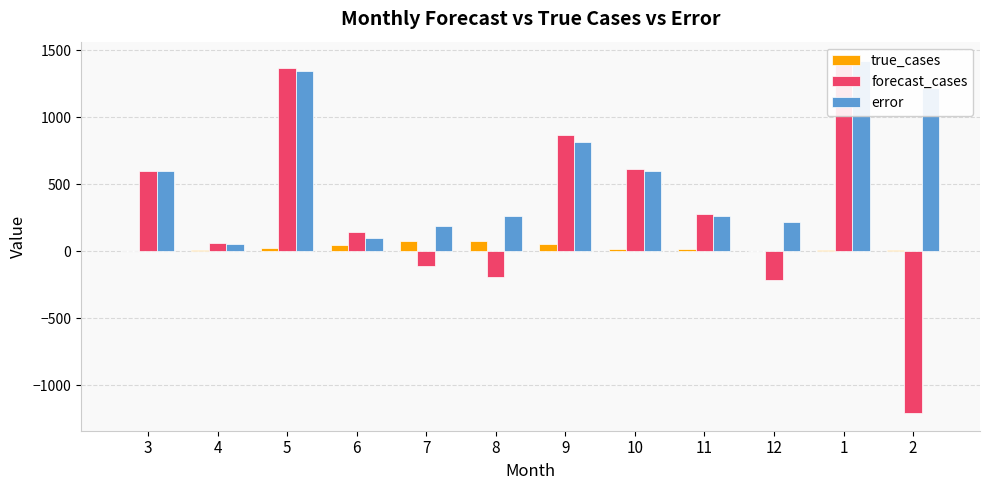

The forecast_cases series shows -1207.5 at 2. True or false?

True